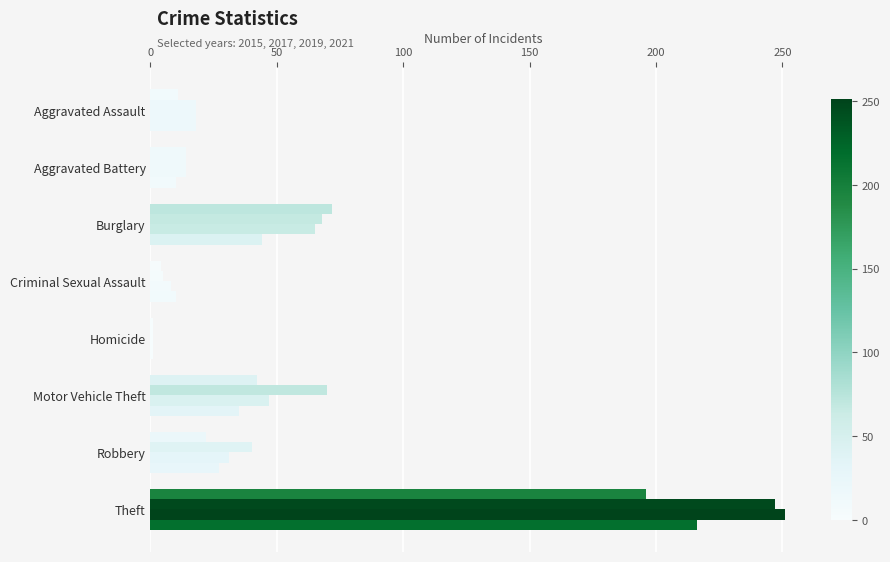

Reading left to right, transcribe all the data shown in this chart.

2015: 11	14	72	4	1	42	22	196
2017: 18	14	68	5	1	70	40	247
2019: 18	14	65	8	1	47	31	251
2021: 18	10	44	10	1	35	27	216